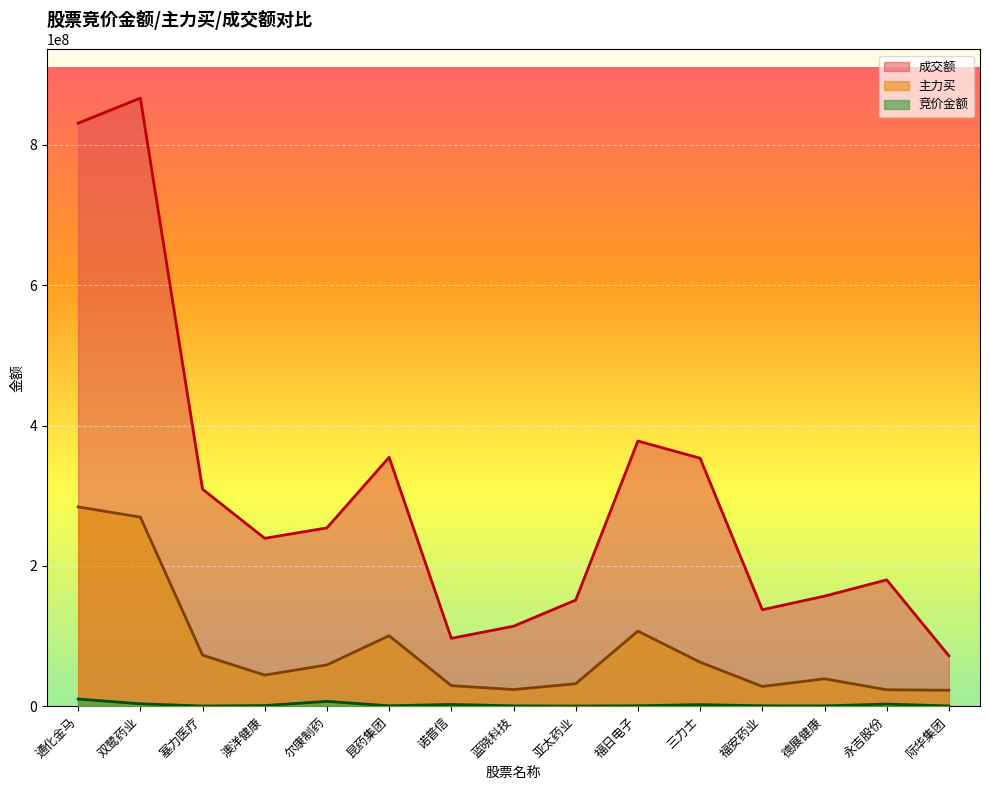

Reading left to right, transcribe all the data shown in this chart.

竞价金额: 10192659	3398561	233240	871170	6845782	493506	2491926	459000	218466	597870	2180659	523580	384465	3001656	324576
主力买: 284055828	269505150	72813772	44291882	58831340	100419640	29265033	23697189	32017103	107007427	62749891	28093690	39027503	23398983	22697220
成交额: 831031870	866824959	309359310	239293861	254162320	354803063	96729115	113972532	151258470	378016158	353487939	137489413	156854741	180068576	71808015